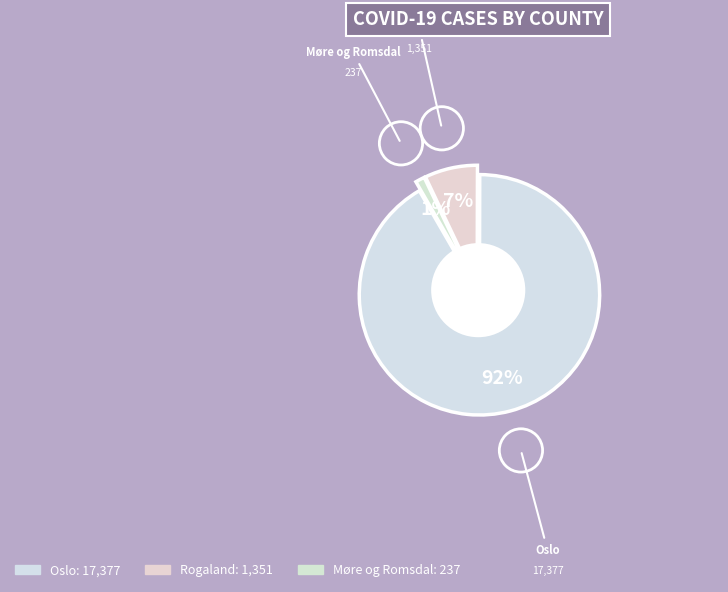

Which category accounts for the majority?

Oslo